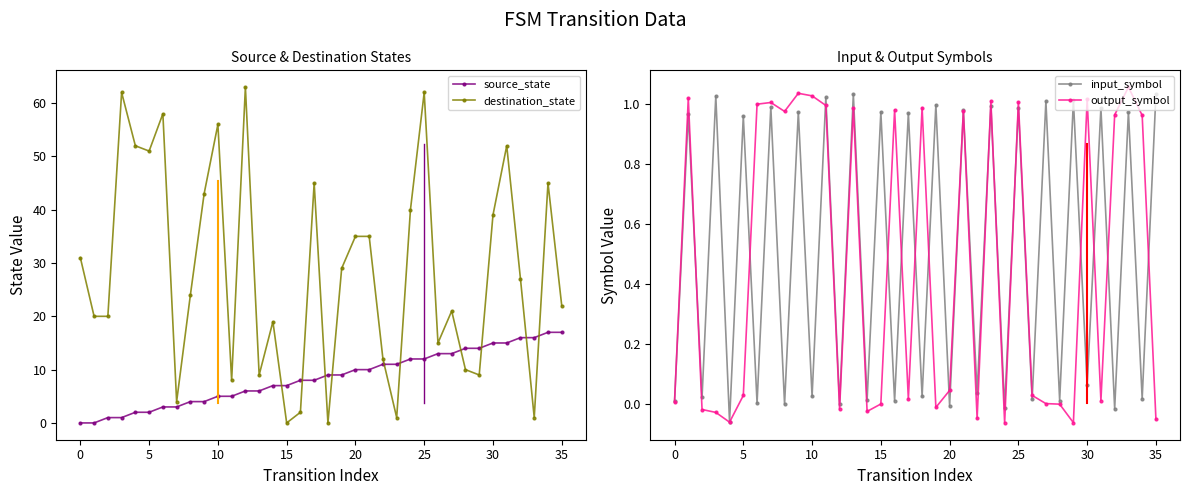

How many values in the destination_state series are below 27?

18